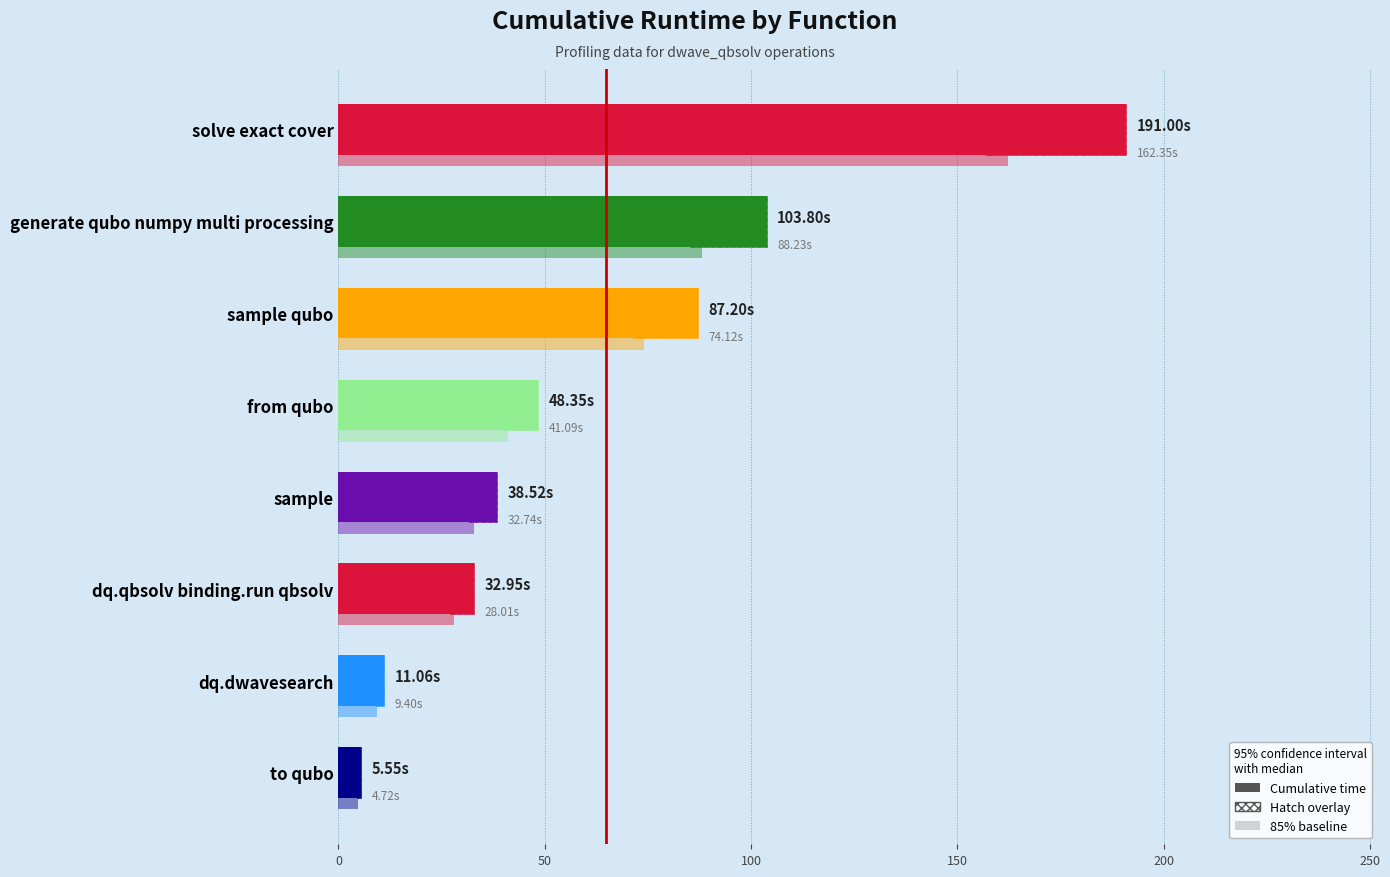

The value at dq.qbsolv binding.run qbsolv is 49.0. True or false?

False